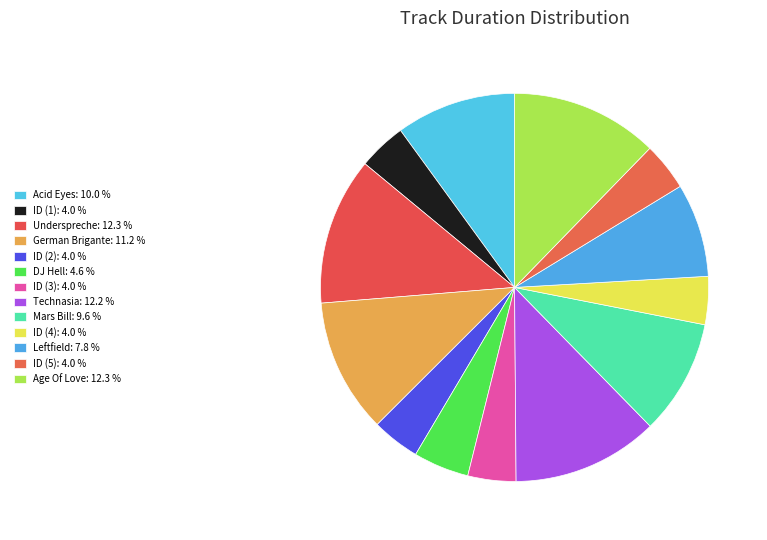

Is German Brigante the majority of the pie?

No